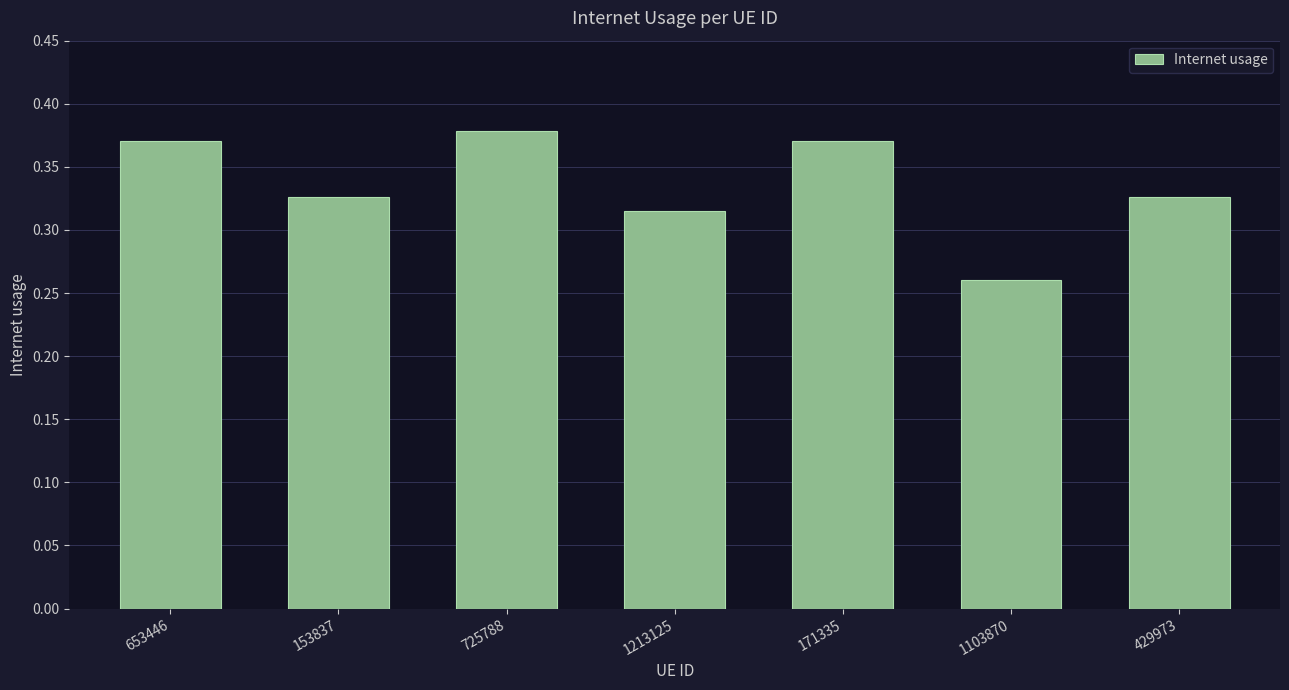

Which has a higher value, 1213125 or 1103870?

1213125